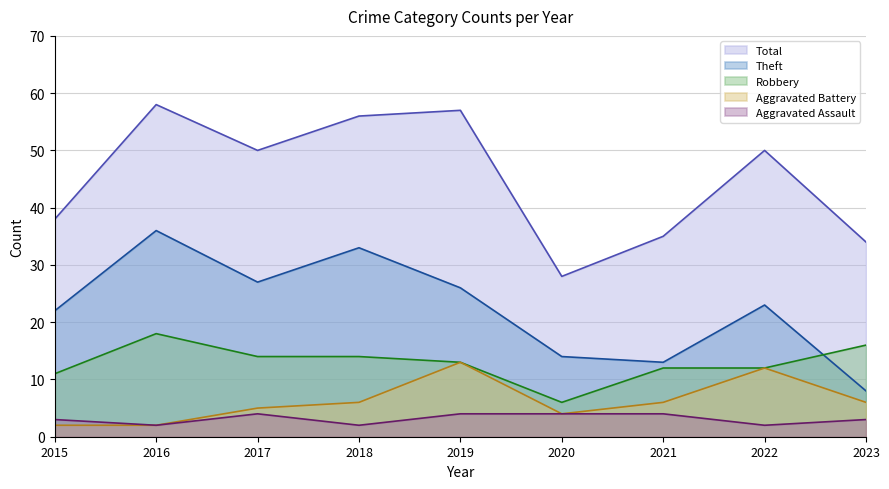

Between 2015 and 2016, which series saw the biggest shift?

Total